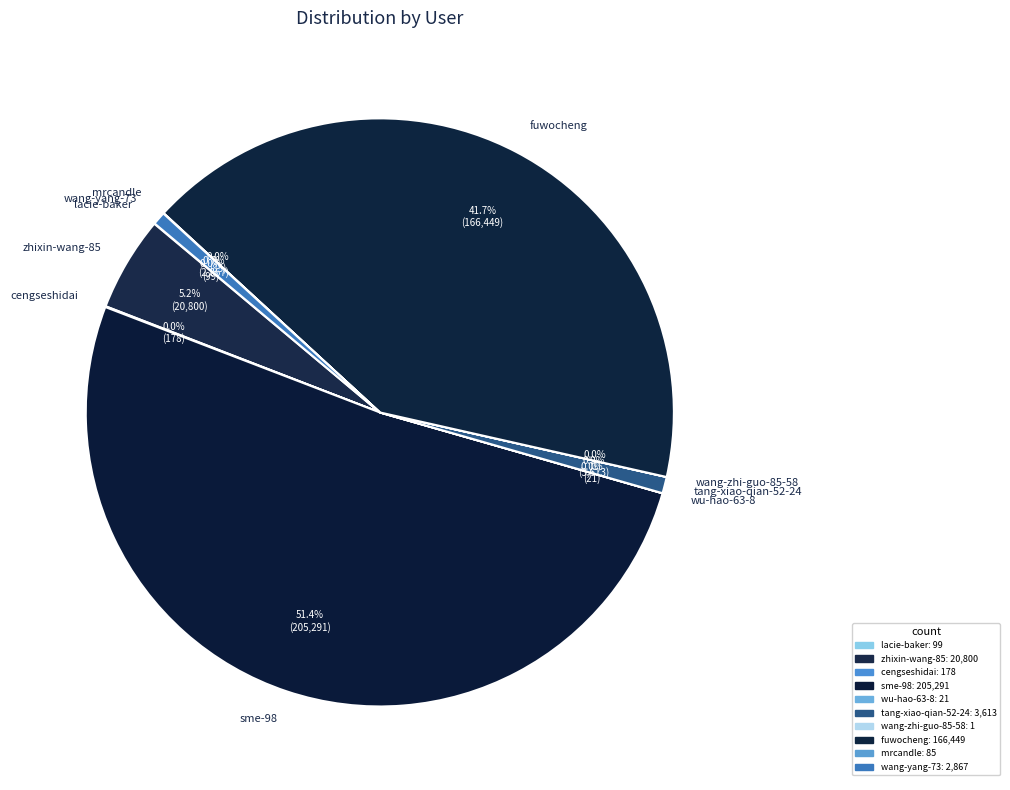

What is the largest slice in the pie chart?

sme-98